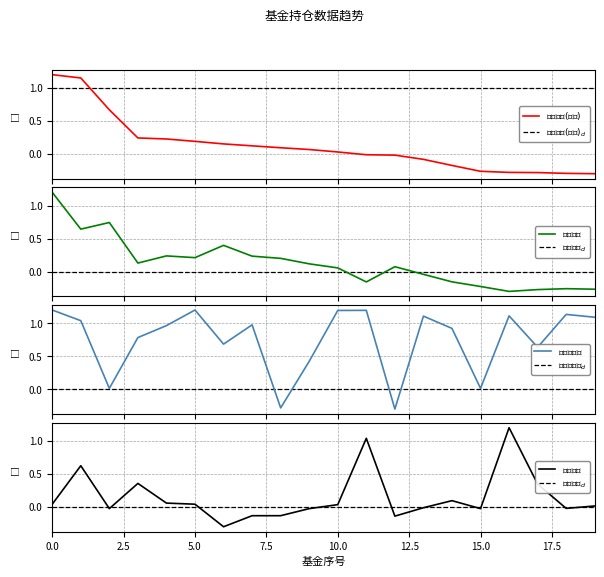

At which category does 基金规模 reach its first local peak?

2